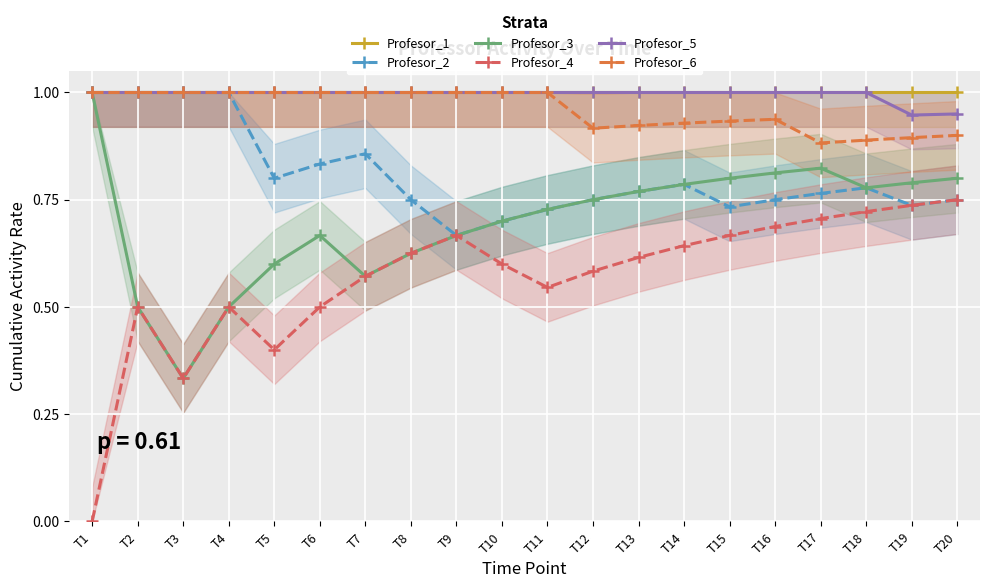

The Profesor_2 series shows 1.3 at T13. True or false?

False